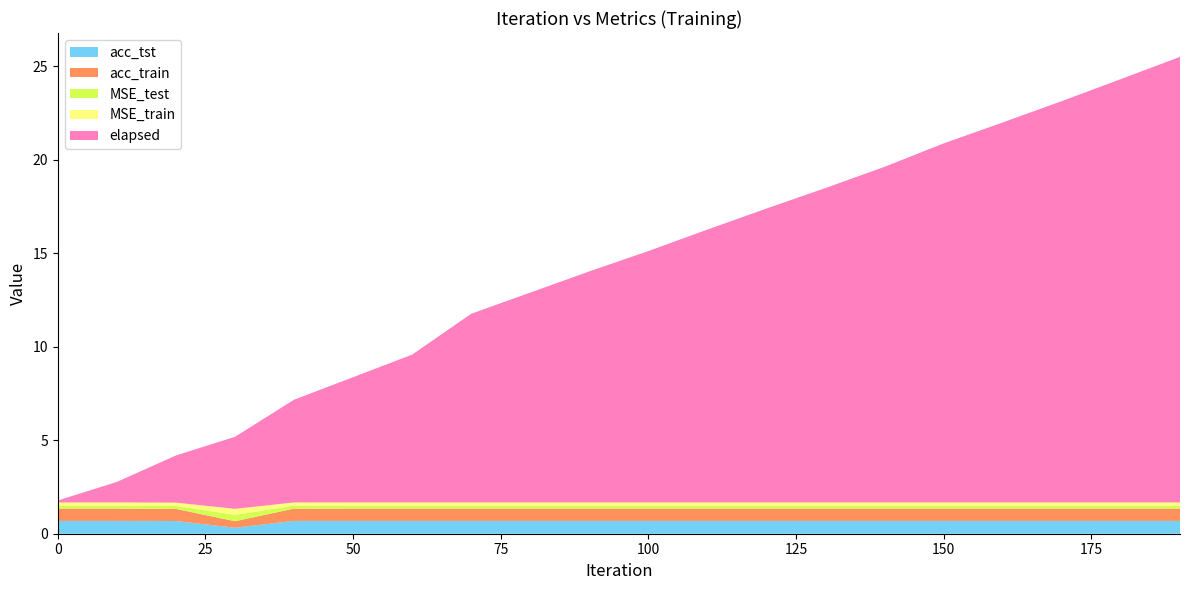

Reading left to right, extract all data points from this chart.

acc_tst: 0=0.7	10=0.7	20=0.7	30=0.3	40=0.7	50=0.7	60=0.7	70=0.7	80=0.7	90=0.7	100=0.7	110=0.7	120=0.7	130=0.7	140=0.7	150=0.7	160=0.7	170=0.7	180=0.7	190=0.7
acc_train: 0=0.7	10=0.7	20=0.6	30=0.3	40=0.7	50=0.7	60=0.7	70=0.7	80=0.7	90=0.7	100=0.7	110=0.7	120=0.7	130=0.7	140=0.7	150=0.7	160=0.7	170=0.7	180=0.7	190=0.7
MSE_test: 0=0.2	10=0.2	20=0.2	30=0.3	40=0.2	50=0.2	60=0.2	70=0.2	80=0.2	90=0.2	100=0.2	110=0.2	120=0.2	130=0.2	140=0.2	150=0.2	160=0.2	170=0.2	180=0.2	190=0.2
MSE_train: 0=0.2	10=0.2	20=0.2	30=0.3	40=0.2	50=0.2	60=0.2	70=0.2	80=0.2	90=0.2	100=0.2	110=0.2	120=0.2	130=0.2	140=0.2	150=0.2	160=0.2	170=0.2	180=0.2	190=0.2
elapsed: 0=0.1	10=1.1	20=2.5	30=3.8	40=5.5	50=6.7	60=7.9	70=10.1	80=11.2	90=12.4	100=13.4	110=14.6	120=15.7	130=16.8	140=18.0	150=19.2	160=20.3	170=21.5	180=22.6	190=23.8